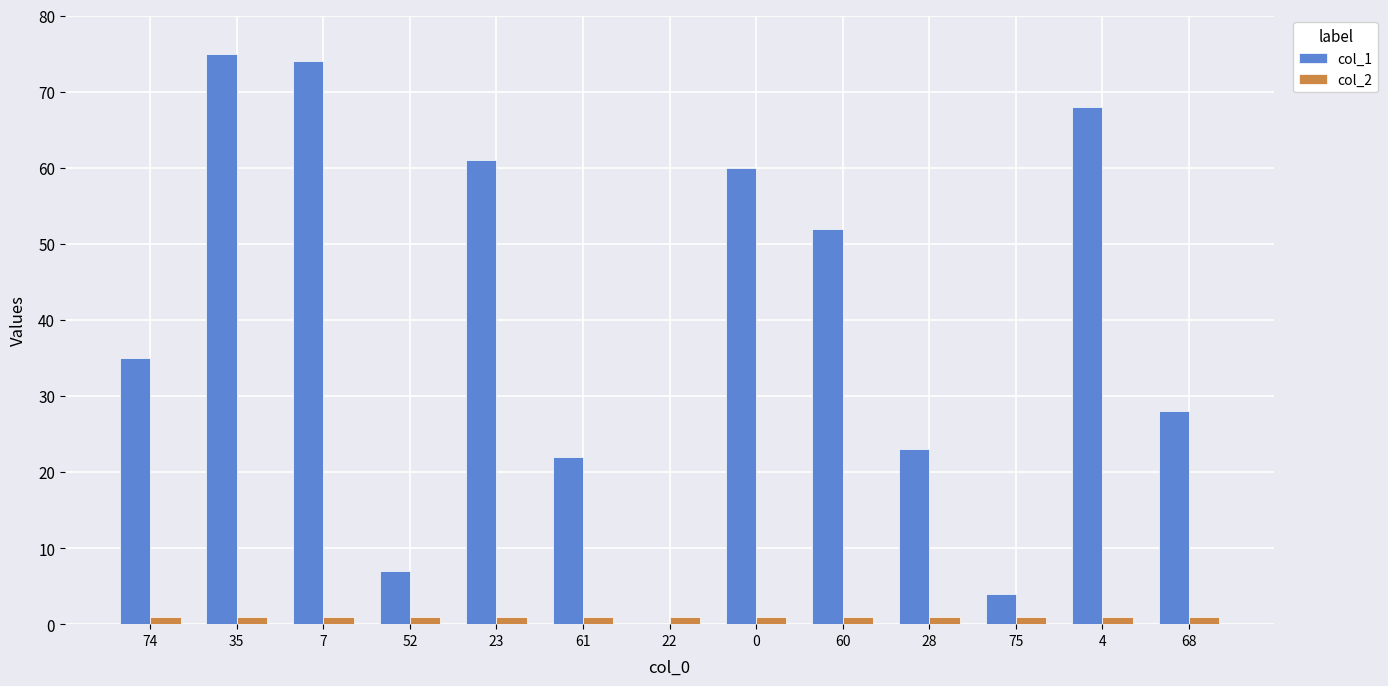

Is the value of col_1 at 74 greater than the value of col_2 at 68?

Yes